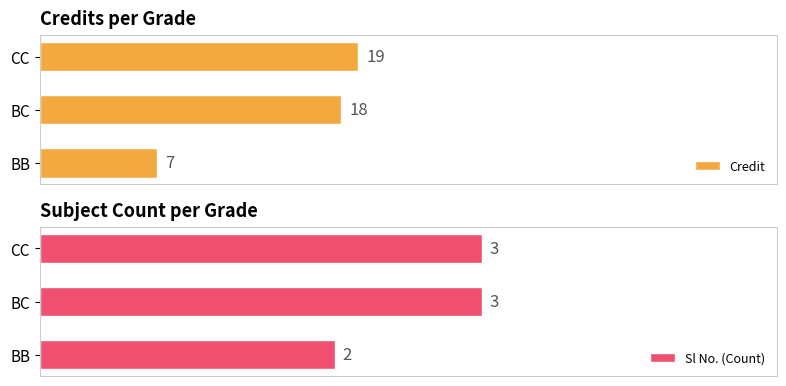

Which series has the largest range (max minus min)?

Credit